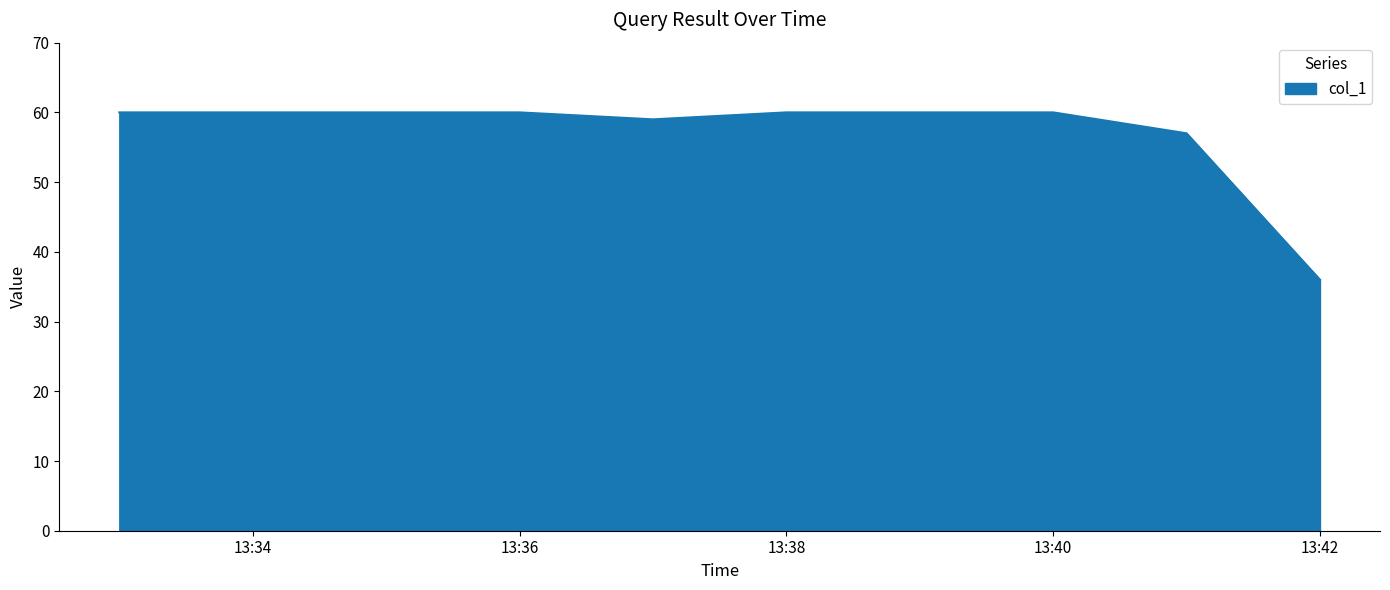

What is the minimum value shown in the chart?

36